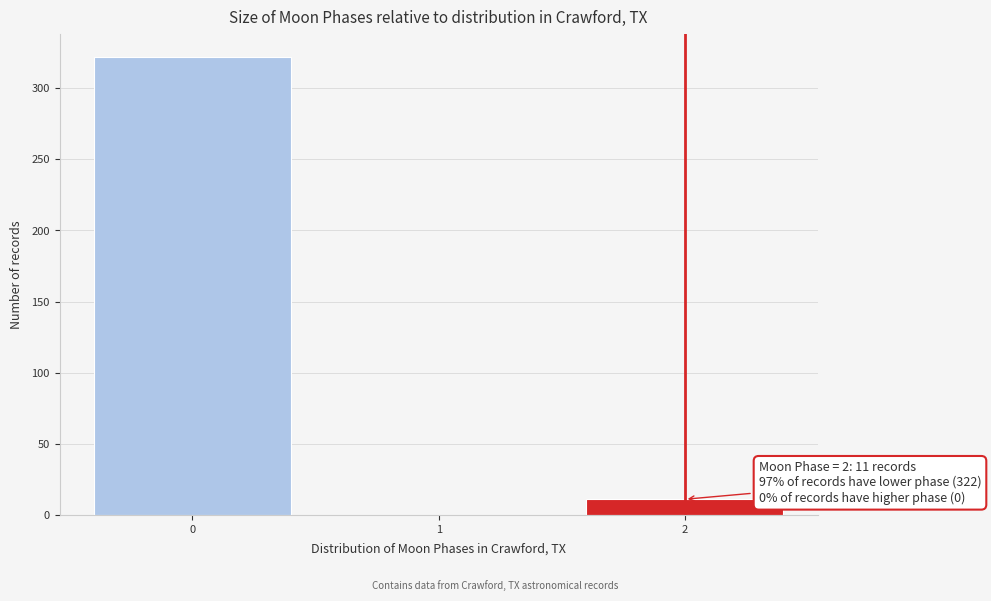

Over which range of the x-axis is the bar tallest?

-0.5 to 0.5